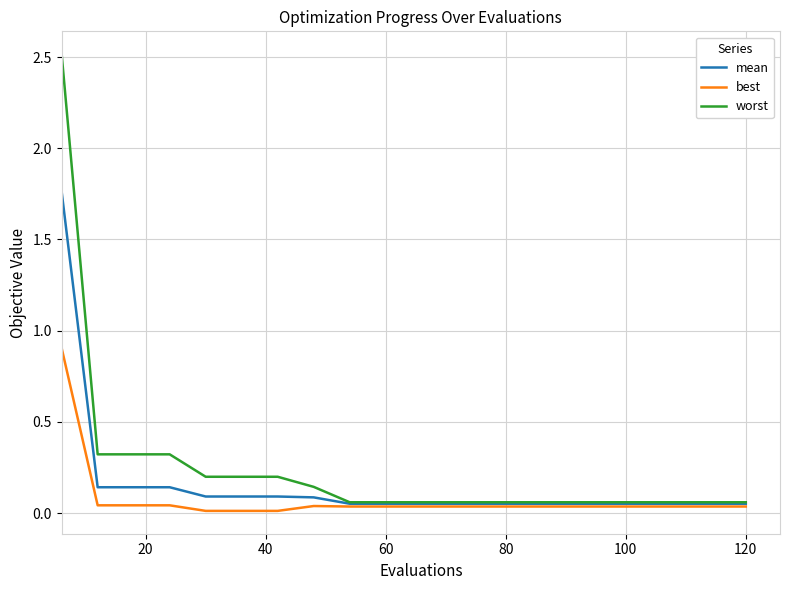

How many lines are shown in the chart?

3